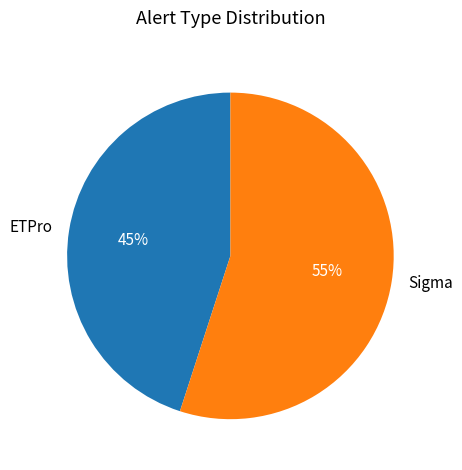

To the nearest percent, what is the difference between the ETPro and Sigma slice percentages?

10%